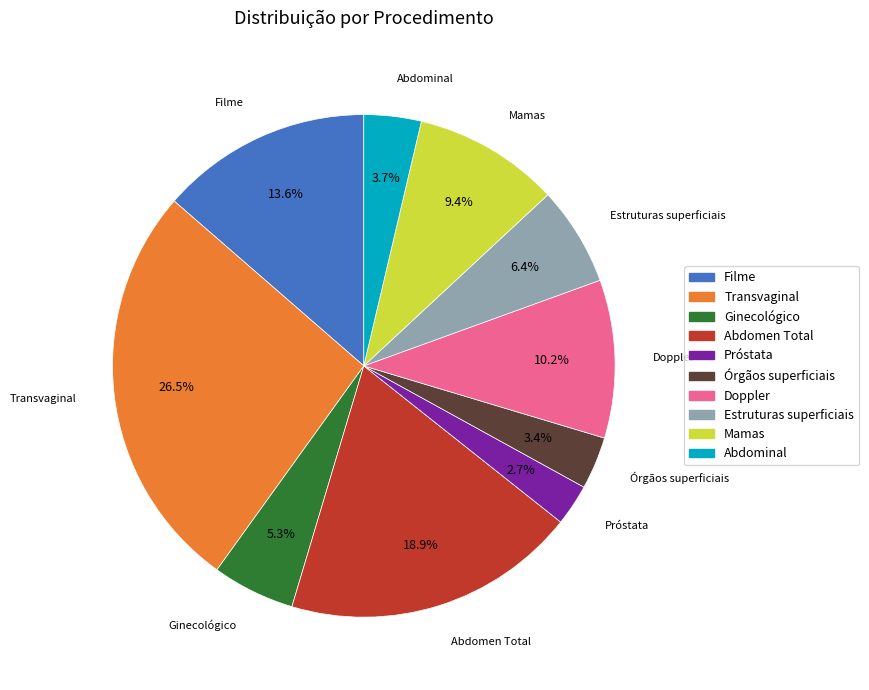

How many segments does this pie chart have?

10